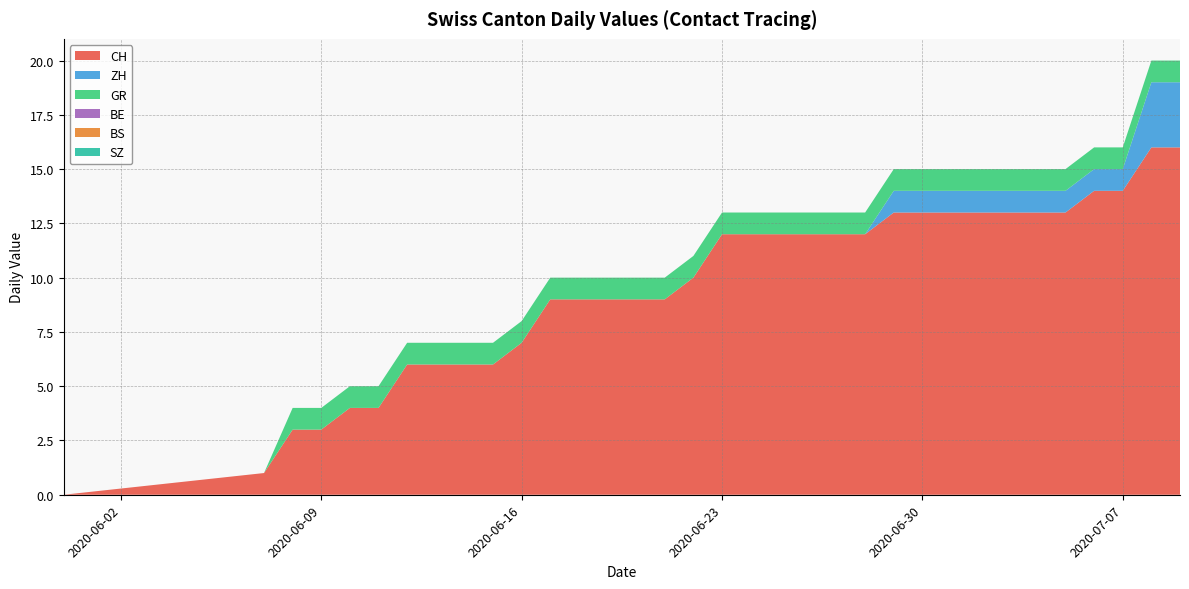

Reading right to left, transcribe all the data shown in this chart.

CH: 16	16	14	14	13	13	13	13	13	13	13	12	12	12	12	12	12	10	9	9	9	9	9	7	6	6	6	6	4	4	3	3	1	0
ZH: 3	3	1	1	1	1	1	1	1	1	1	0	0	0	0	0	0	0	0	0	0	0	0	0	0	0	0	0	0	0	0	0	0	0
GR: 1	1	1	1	1	1	1	1	1	1	1	1	1	1	1	1	1	1	1	1	1	1	1	1	1	1	1	1	1	1	1	1	0	0
BE: 0	0	0	0	0	0	0	0	0	0	0	0	0	0	0	0	0	0	0	0	0	0	0	0	0	0	0	0	0	0	0	0	0	0
BS: 0	0	0	0	0	0	0	0	0	0	0	0	0	0	0	0	0	0	0	0	0	0	0	0	0	0	0	0	0	0	0	0	0	0
SZ: 0	0	0	0	0	0	0	0	0	0	0	0	0	0	0	0	0	0	0	0	0	0	0	0	0	0	0	0	0	0	0	0	0	0